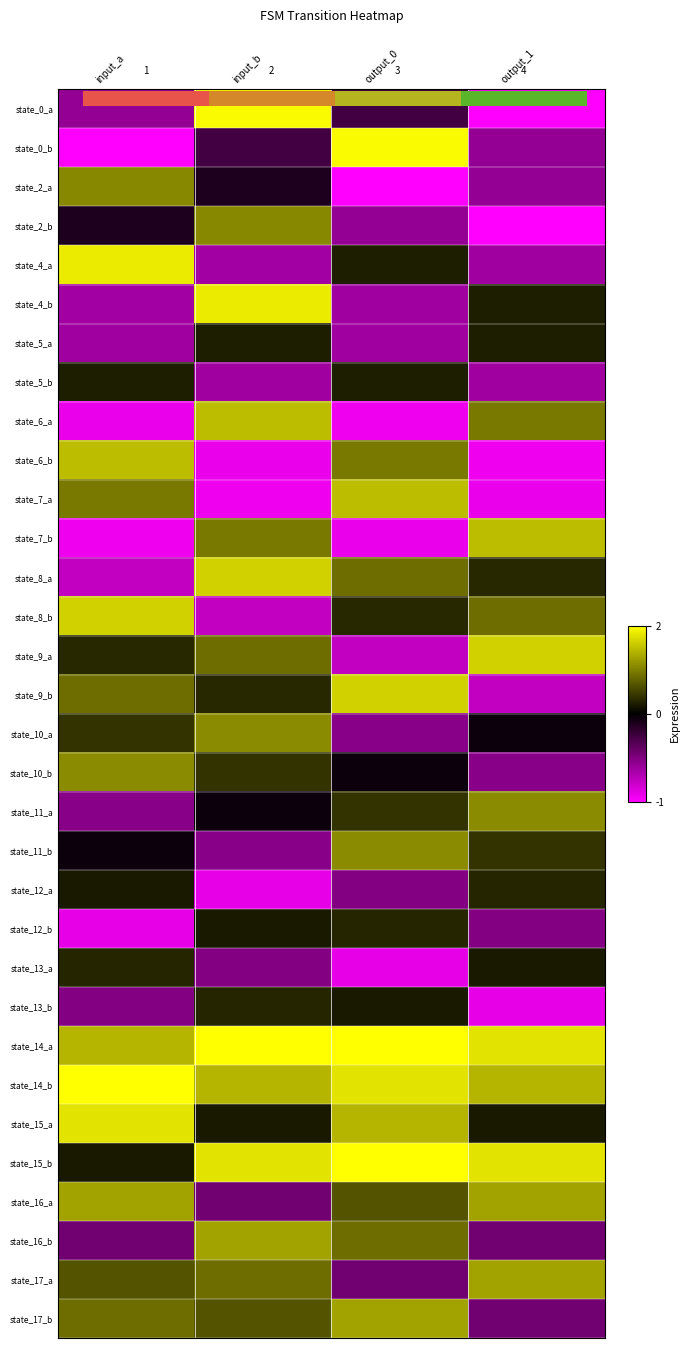

Rank the series at output_1 from highest to lowest value.

state_14_a, state_15_b, state_9_a, state_7_b, state_14_b, state_16_a, state_17_a, state_11_a, state_6_a, state_8_b, state_11_b, state_8_a, state_12_a, state_4_b, state_5_a, state_13_a, state_15_a, state_10_a, state_16_b, state_17_b, state_12_b, state_10_b, state_0_b, state_2_a, state_4_a, state_5_b, state_9_b, state_13_b, state_7_a, state_6_b, state_0_a, state_2_b